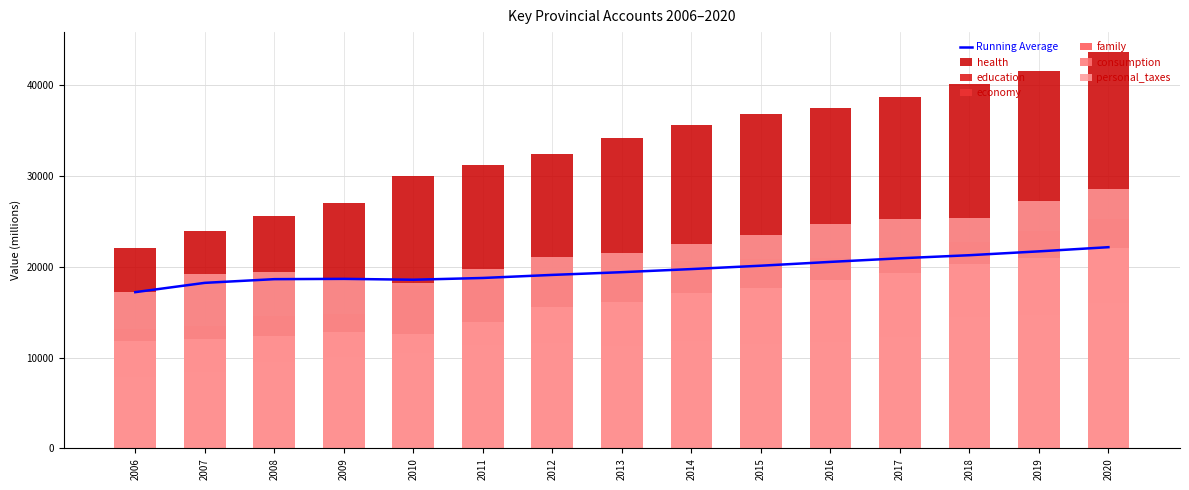

Which series changed the most between 2010 and 2015?

health